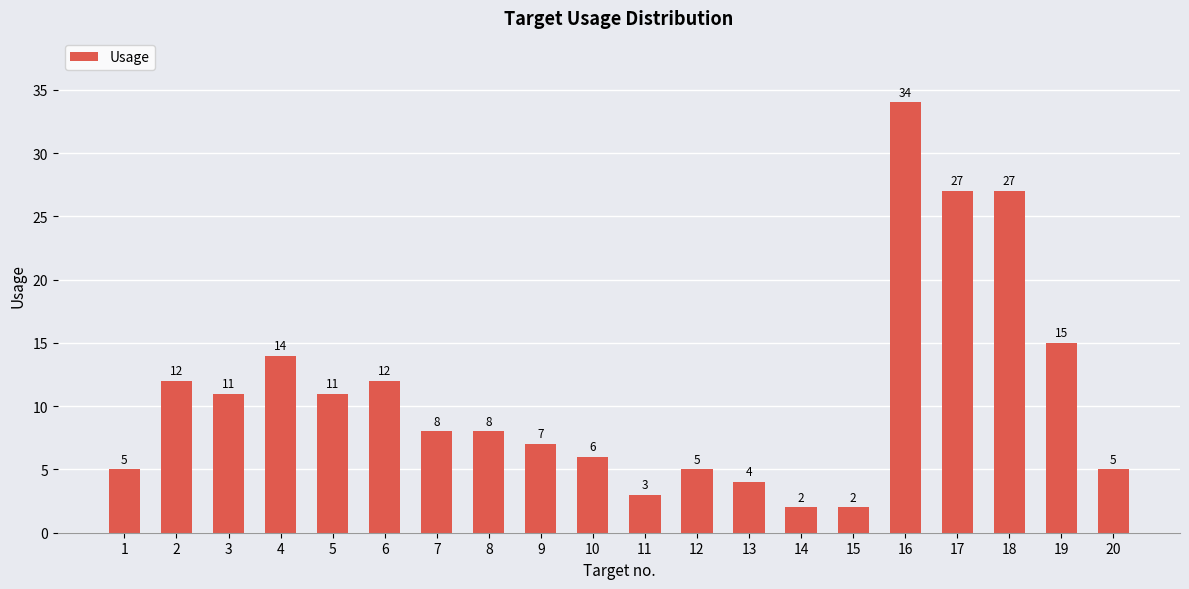

What is the change in value from 7 to 11?

-5